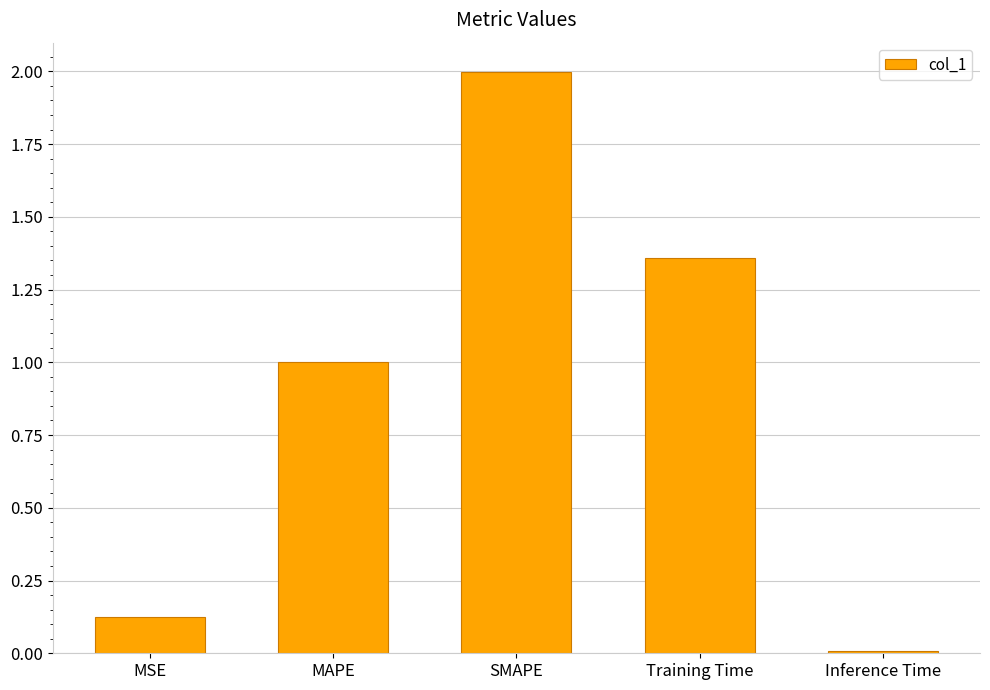

At which category does the chart reach its peak across all series?

SMAPE